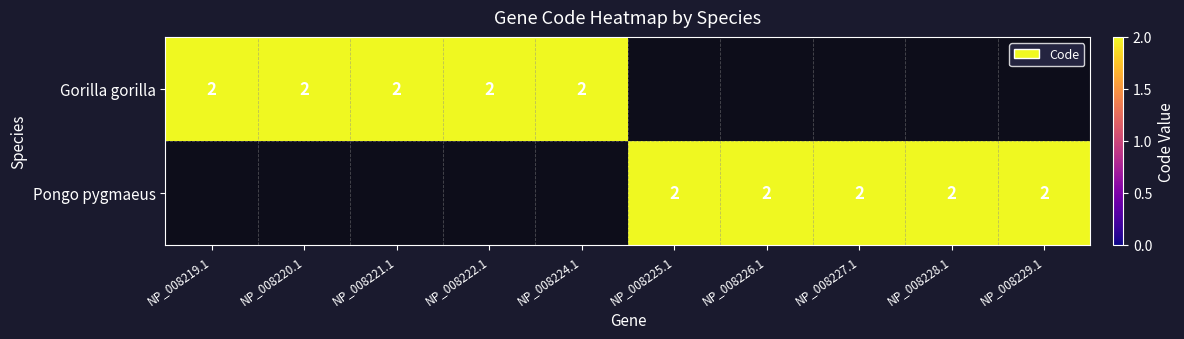

What value does the Pongo pygmaeus series have at 5?

2